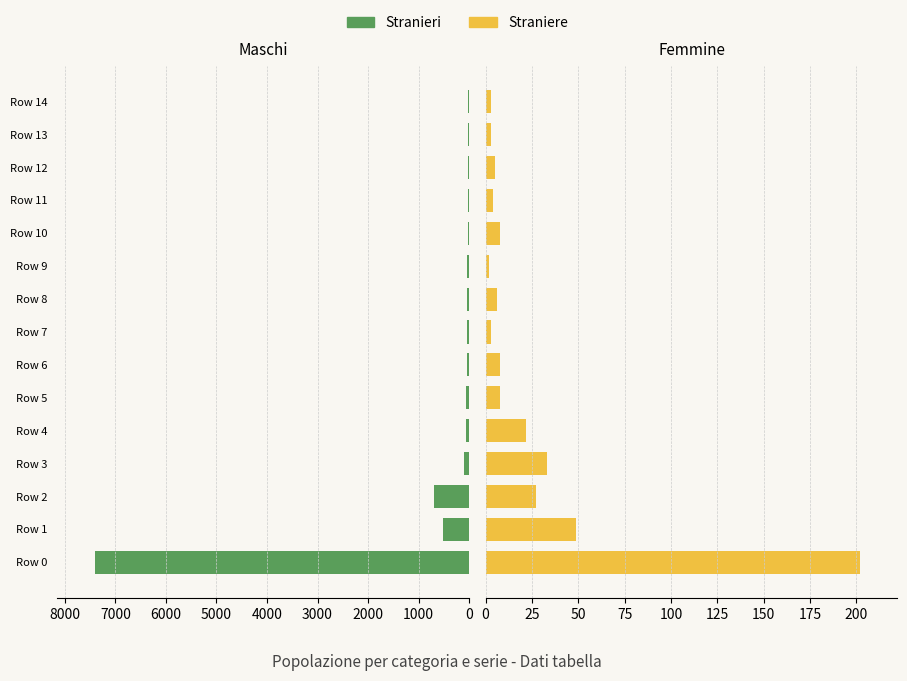

Rank the series by their average value, from highest to lowest.

Stranieri, Straniere